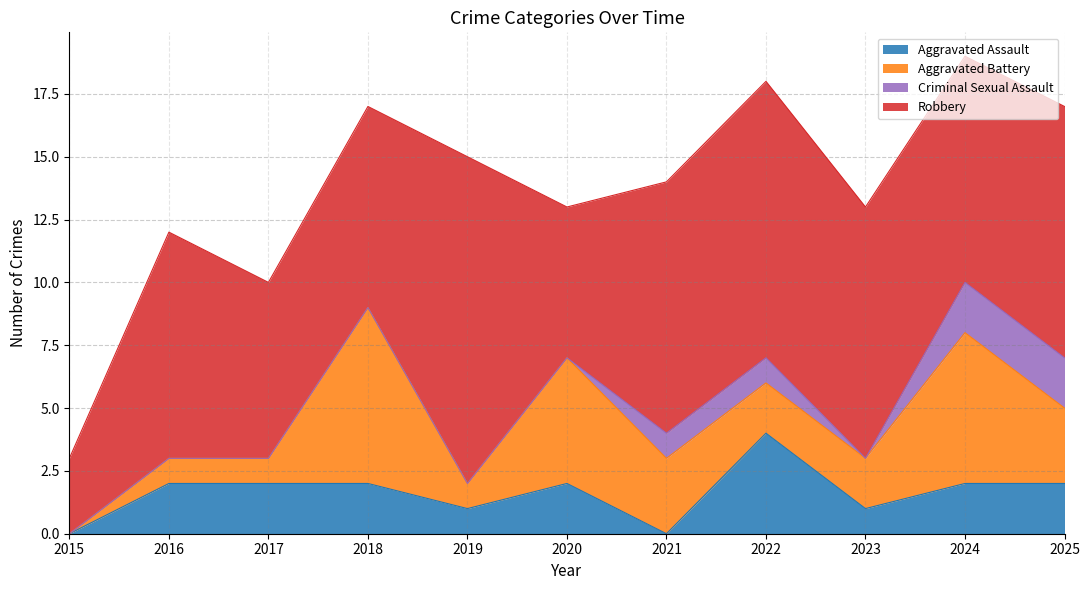

What is the total value across all series at 2015?

3